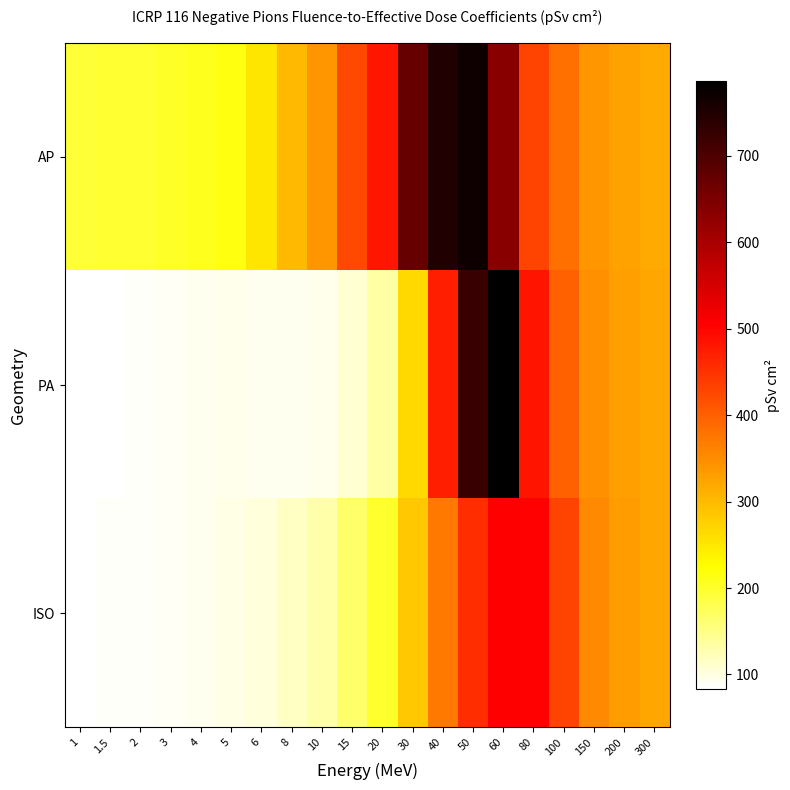

Between 20 and 40, which is larger?

40